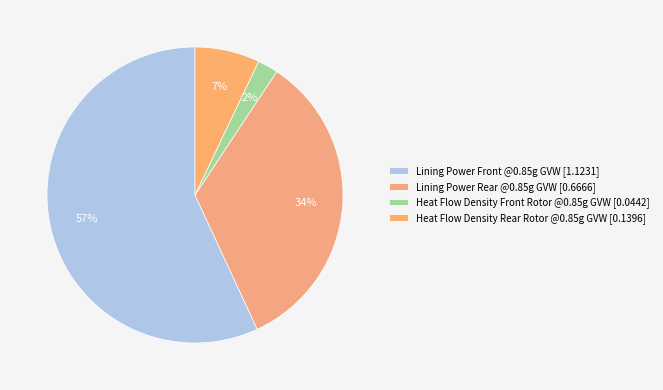

Which category has the biggest portion of the pie?

Lining Power Front @0.85g GVW